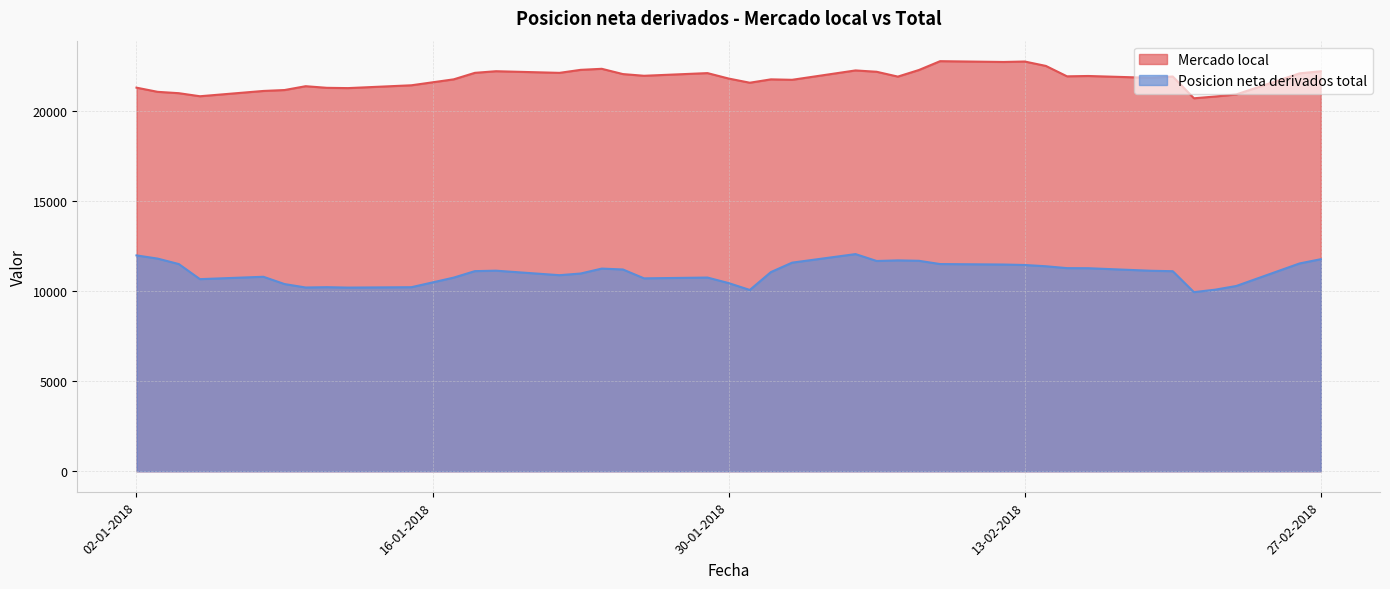

Where is the first local minimum for Posicion neta derivados total?

05-01-2018